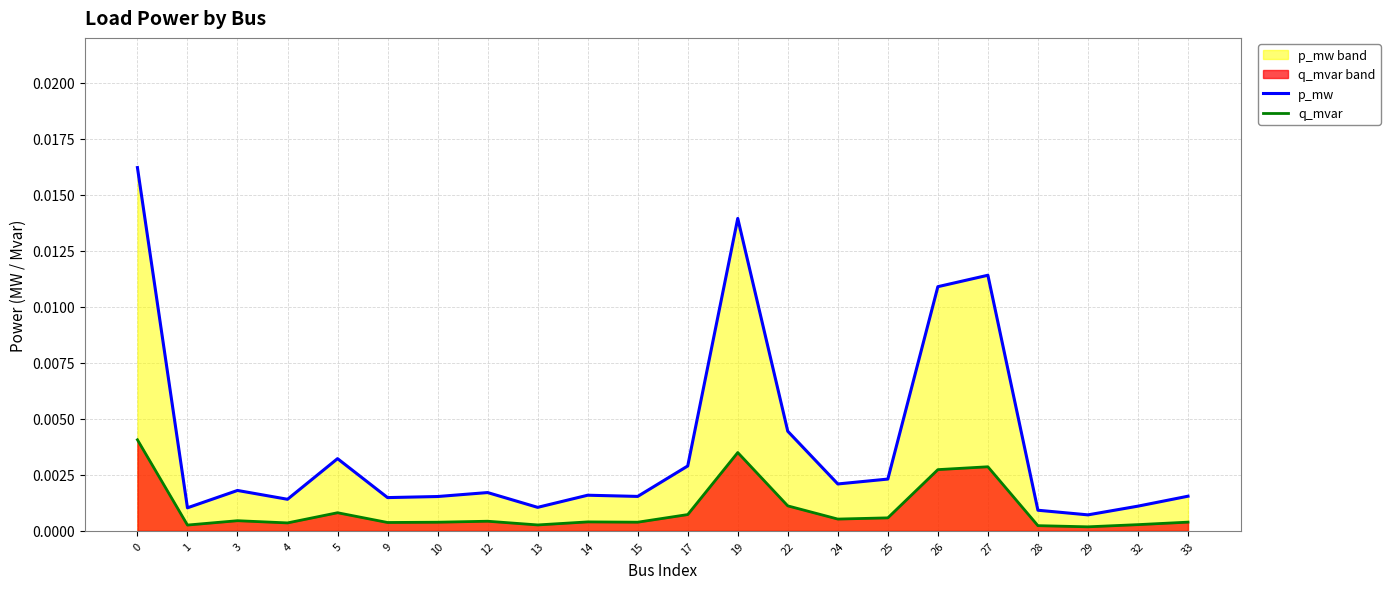

True or false: p_mw has more than 2 points higher than both neighbors.

True